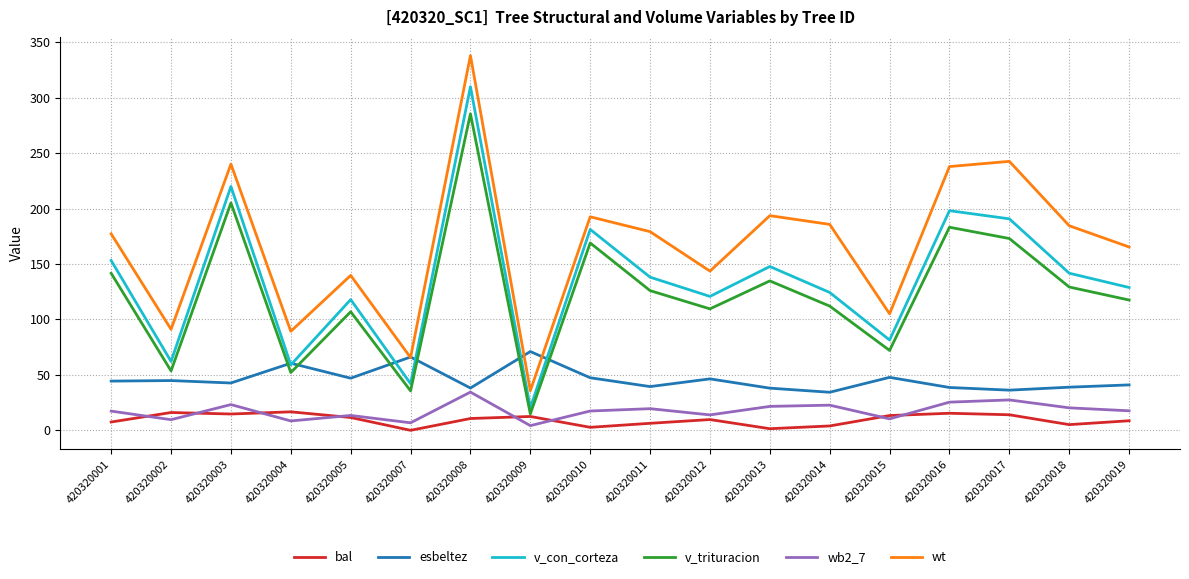

How many lines are shown in the chart?

6